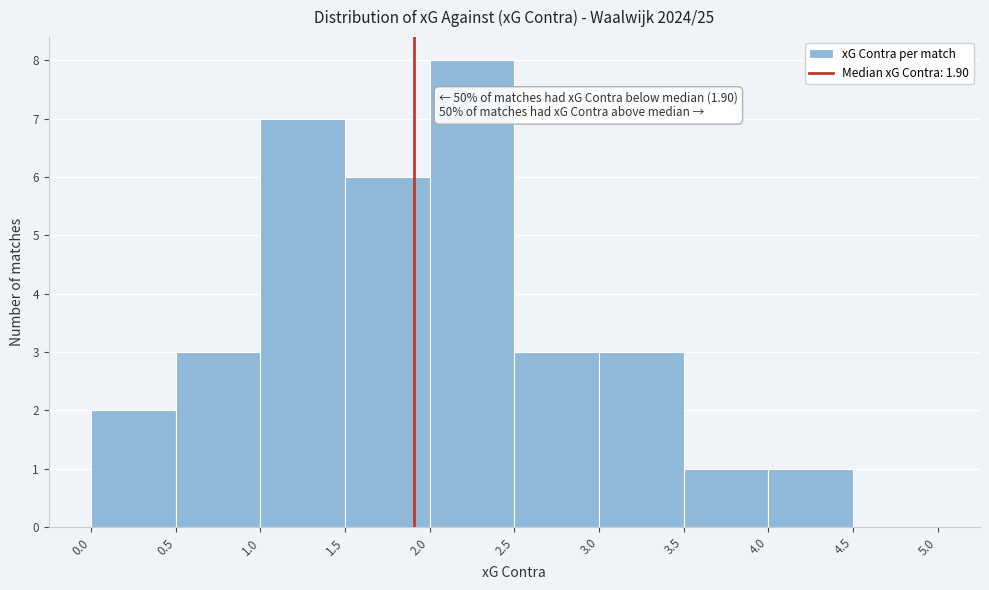

Over which range of the x-axis is the bar tallest?

2.0 to 2.5